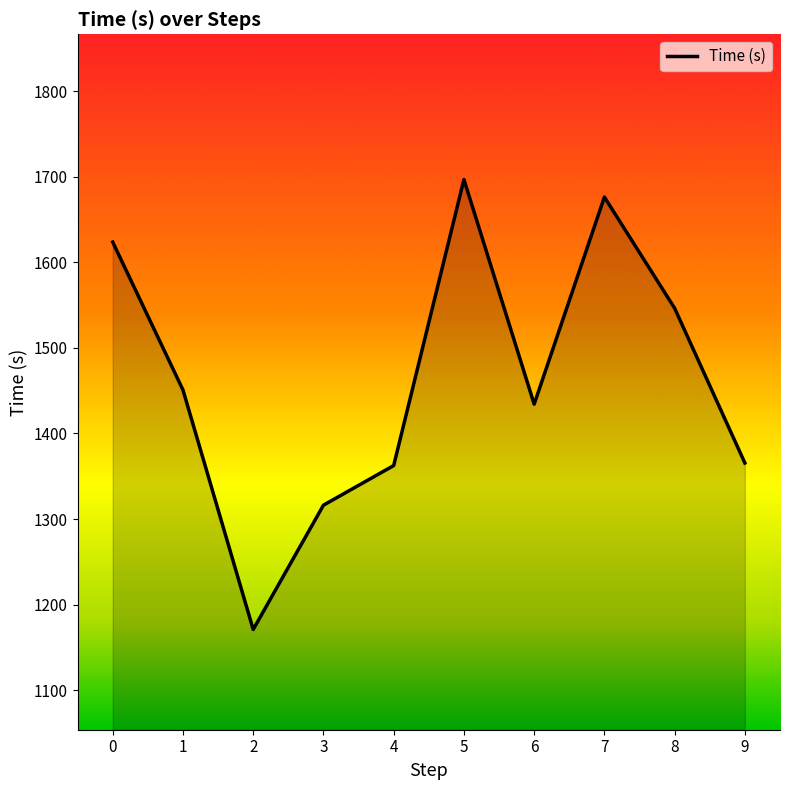

The chart shows a value of 774.4 at 5. True or false?

False